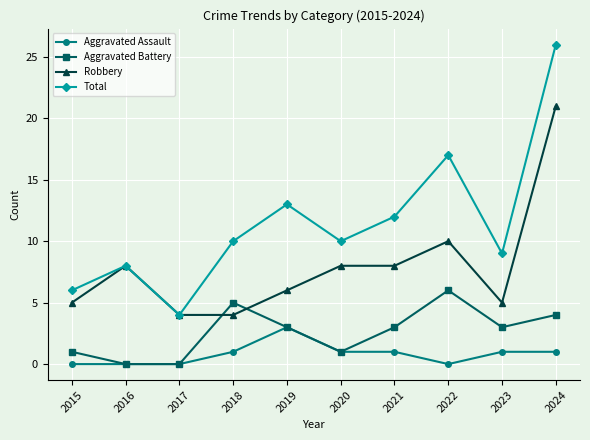

Is the value of Aggravated Assault at 2016 greater than the value of Robbery at 2021?

No